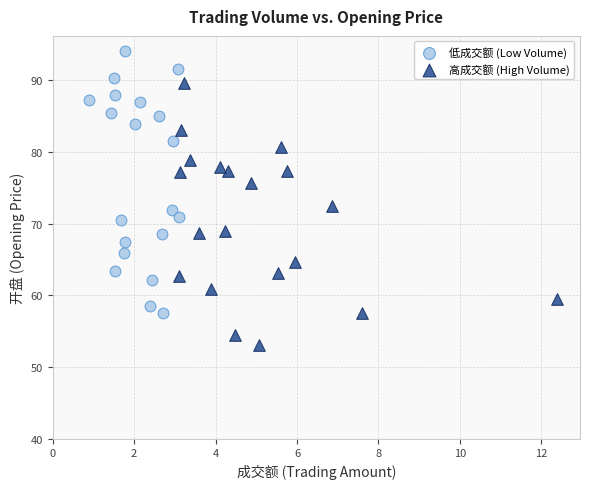

Which series reaches the maximum Y coordinate?

低成交额 (Low Volume)